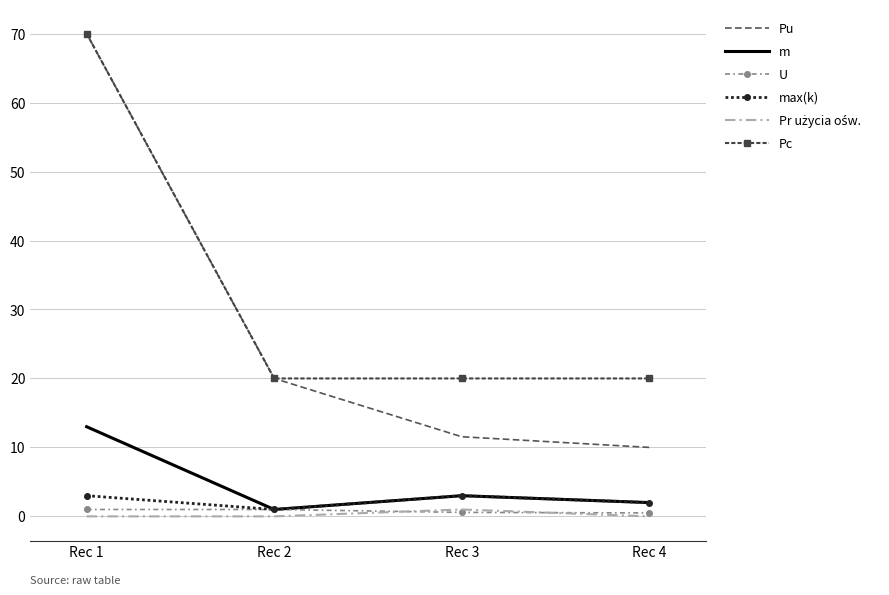

True or false: Pc and m cross at least once.

False